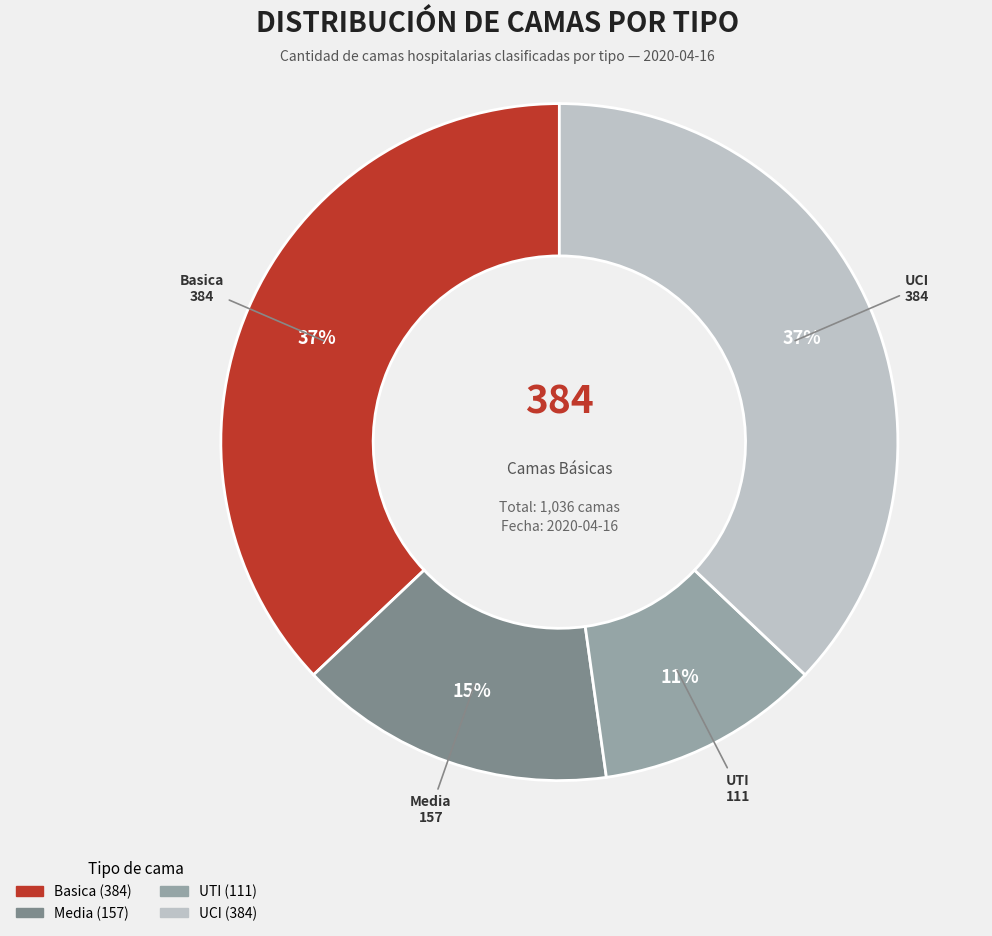

The UTI slice represents 11% of the pie. True or false?

True